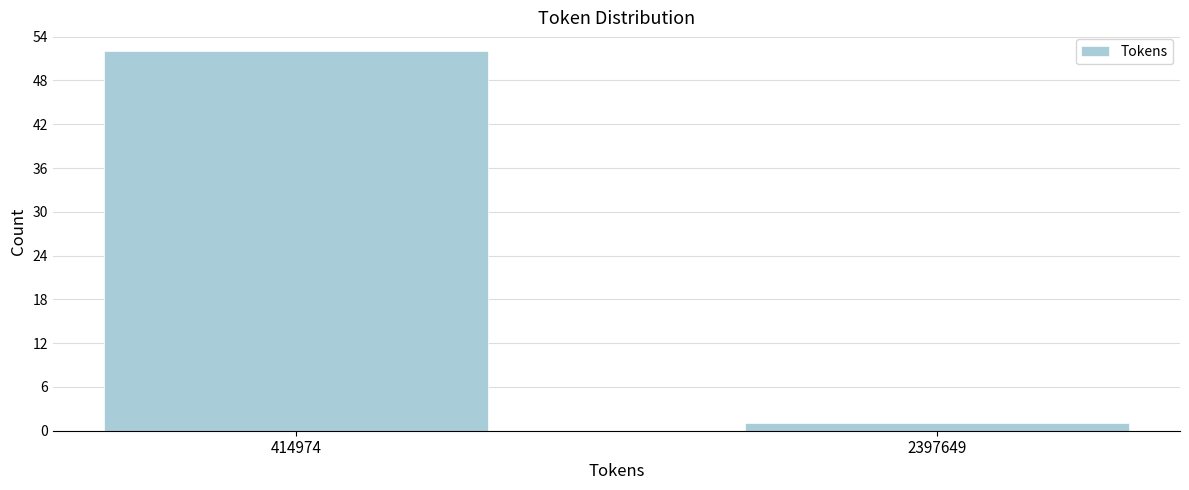

Reading right to left, extract all data points from this chart.

2397649=1	414974=52